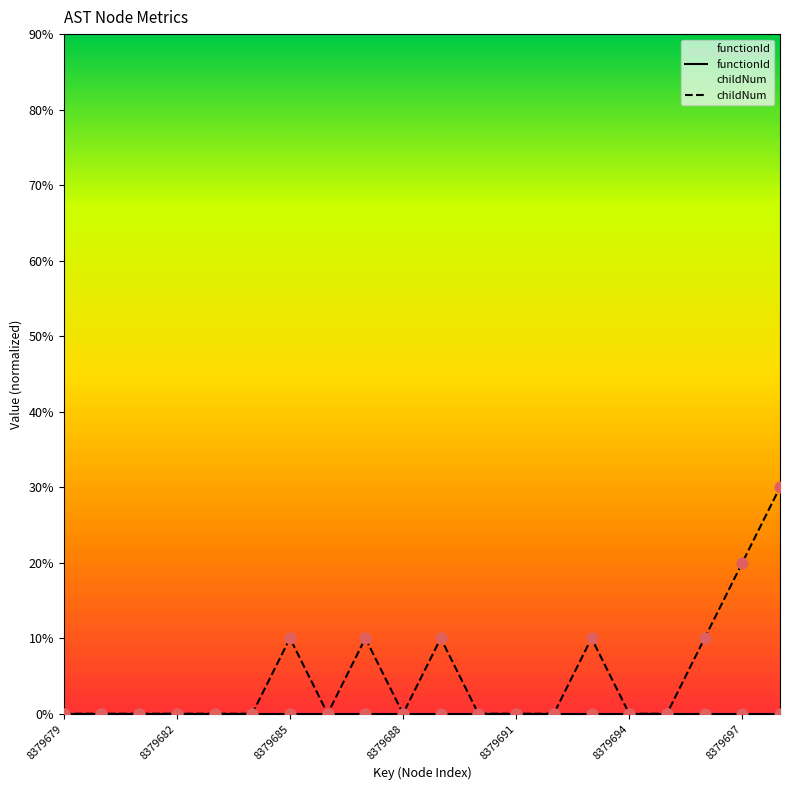

At which category is the sum across all series the highest?

19